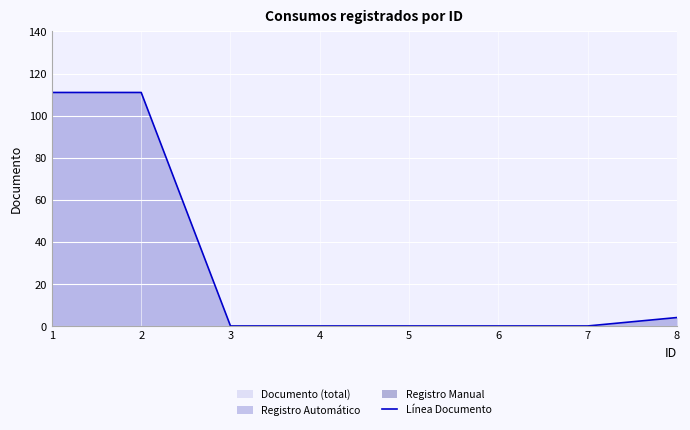

Which has a higher value, 2 or 7?

2